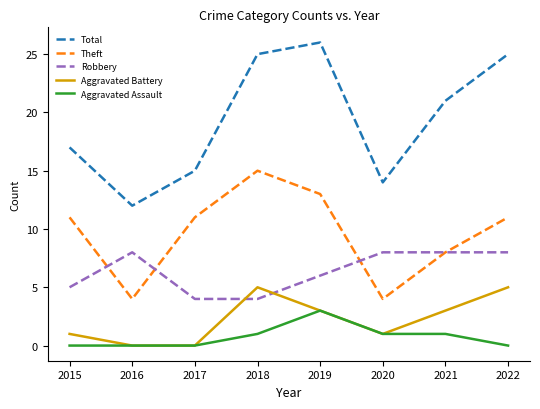

Reading left to right, extract all data points from this chart.

Total: 17	12	15	25	26	14	21	25
Theft: 11	4	11	15	13	4	8	11
Robbery: 5	8	4	4	6	8	8	8
Aggravated Battery: 1	0	0	5	3	1	3	5
Aggravated Assault: 0	0	0	1	3	1	1	0